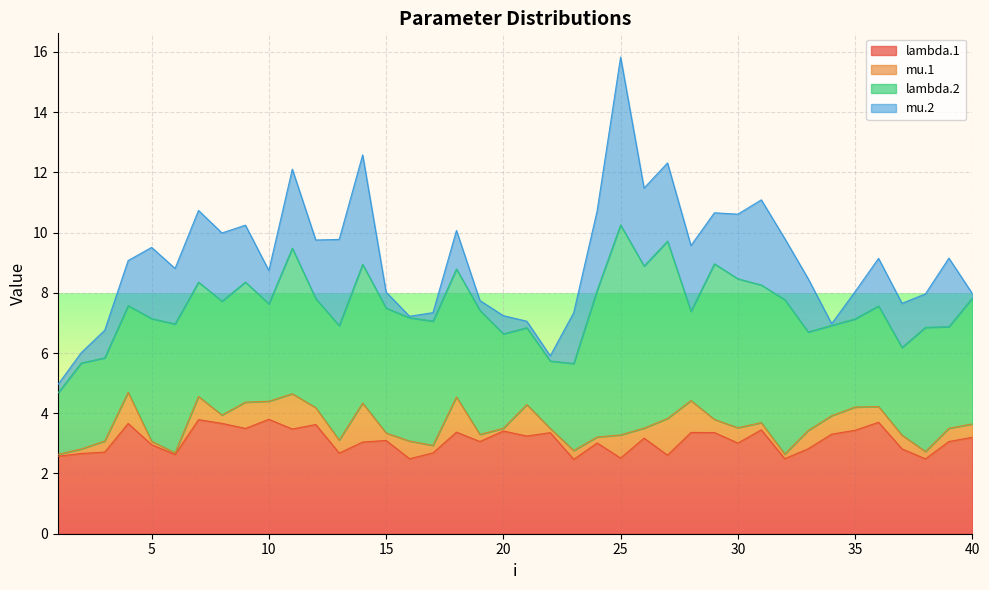

After their last crossing, which series has the higher values: mu.2 or mu.1?

mu.1